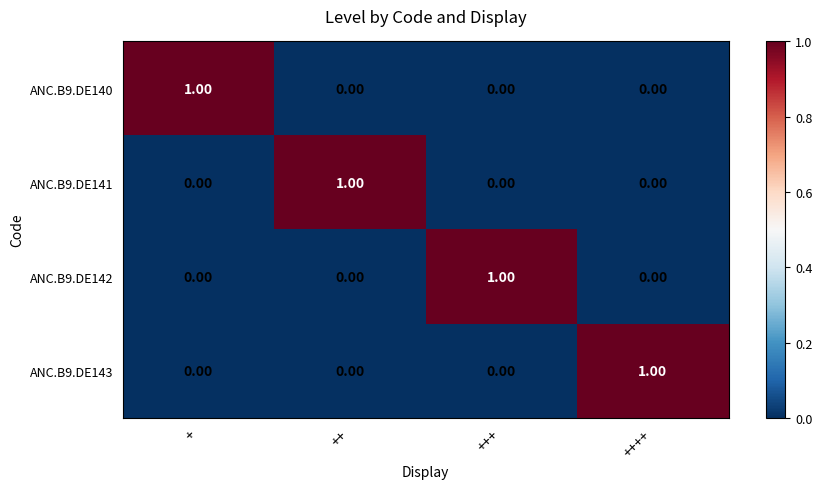

At which label does ANC.B9.DE141 reach its peak?

++